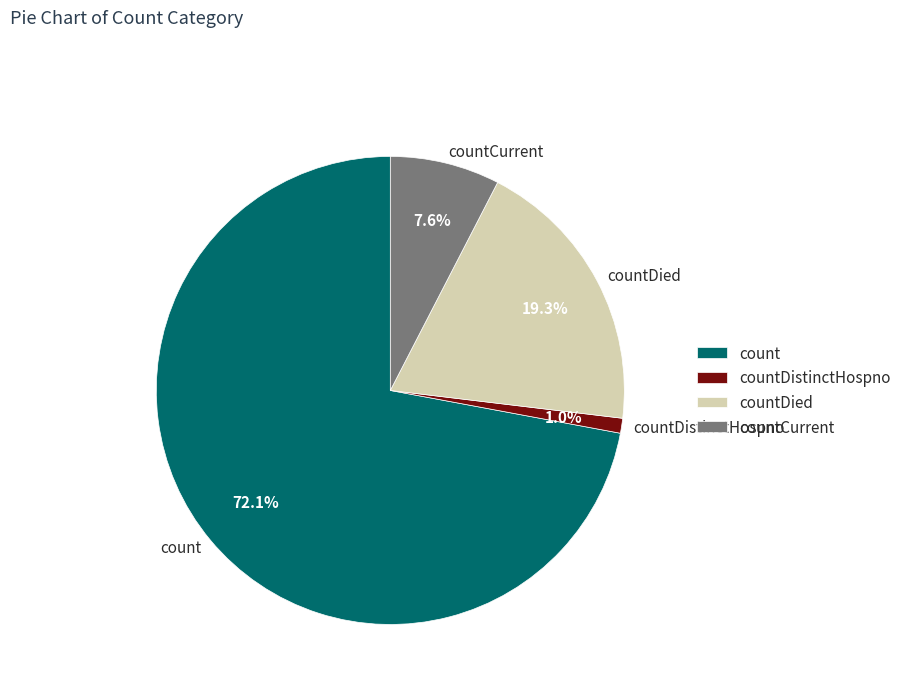

To the nearest percent, what percentage of the pie is countDied?

19%